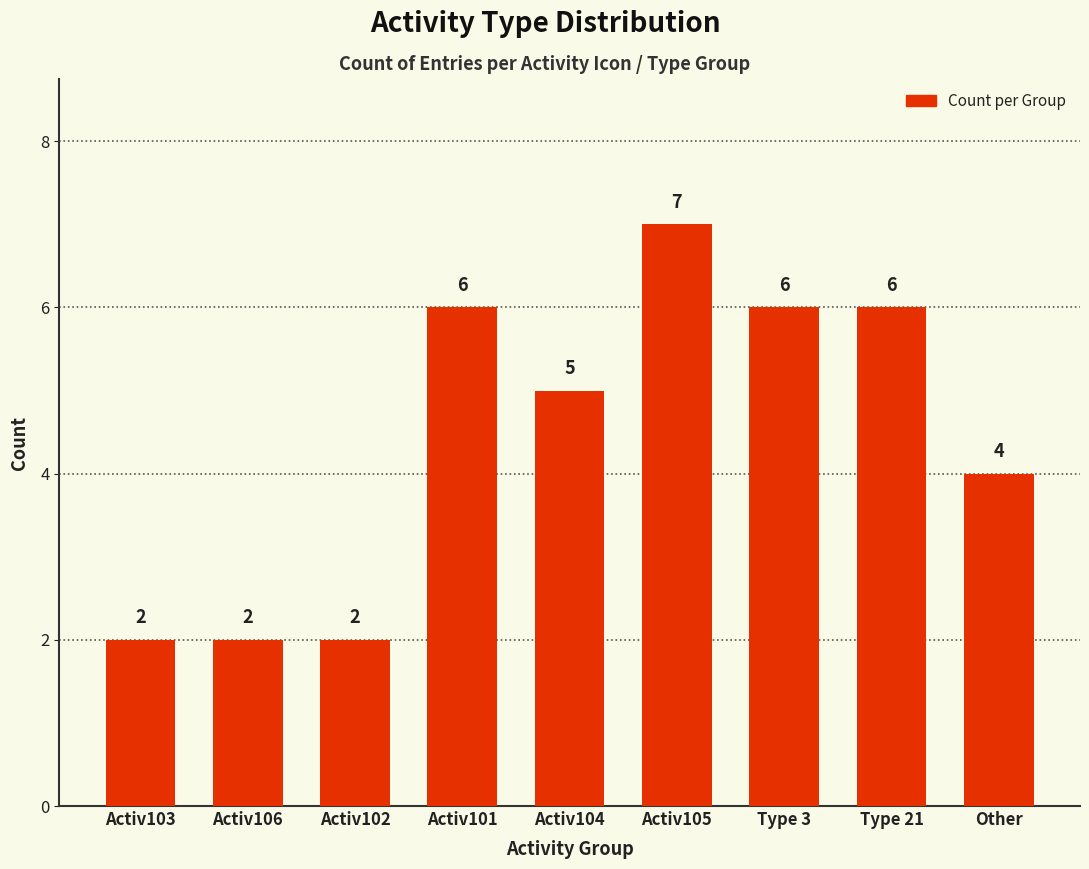

Is it true that the value at Type 21 is 6?

True